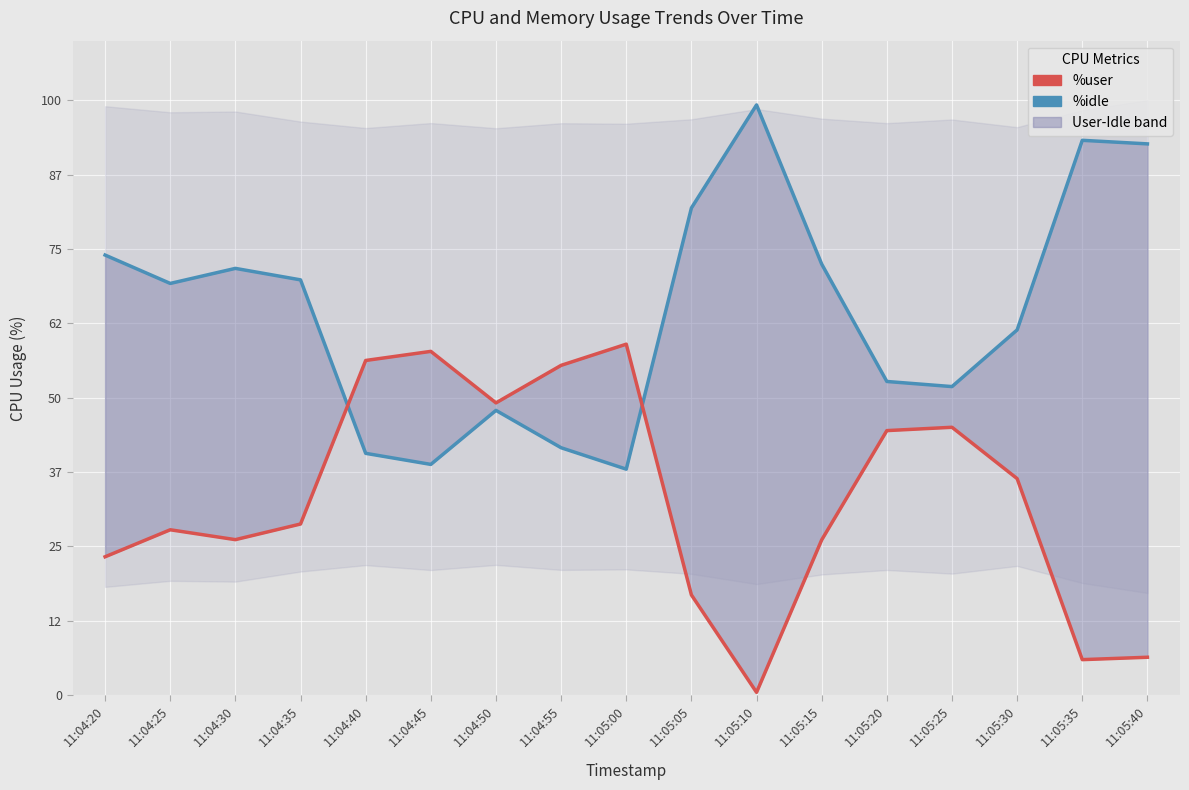

What is the difference between the maximum and minimum values in the %idle series?

61.2